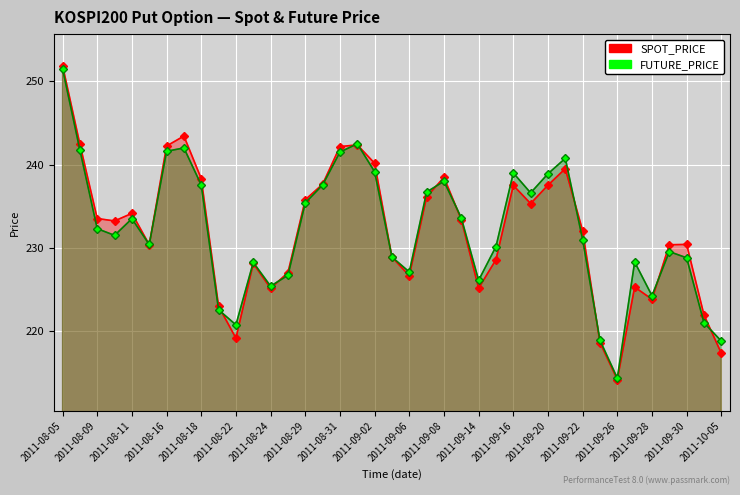

What is the lowest value of the SPOT_PRICE series?

214.2